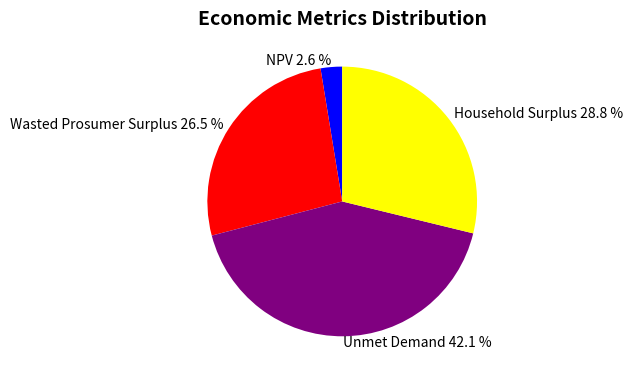

What is the ratio of the value at Wasted Prosumer Surplus to the value at Unmet Demand?

0.6